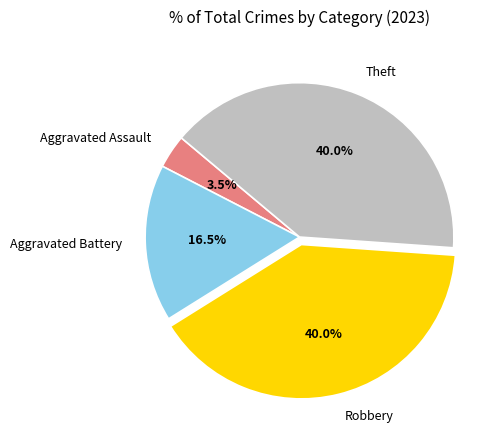

Which slice is the smallest?

Aggravated Assault